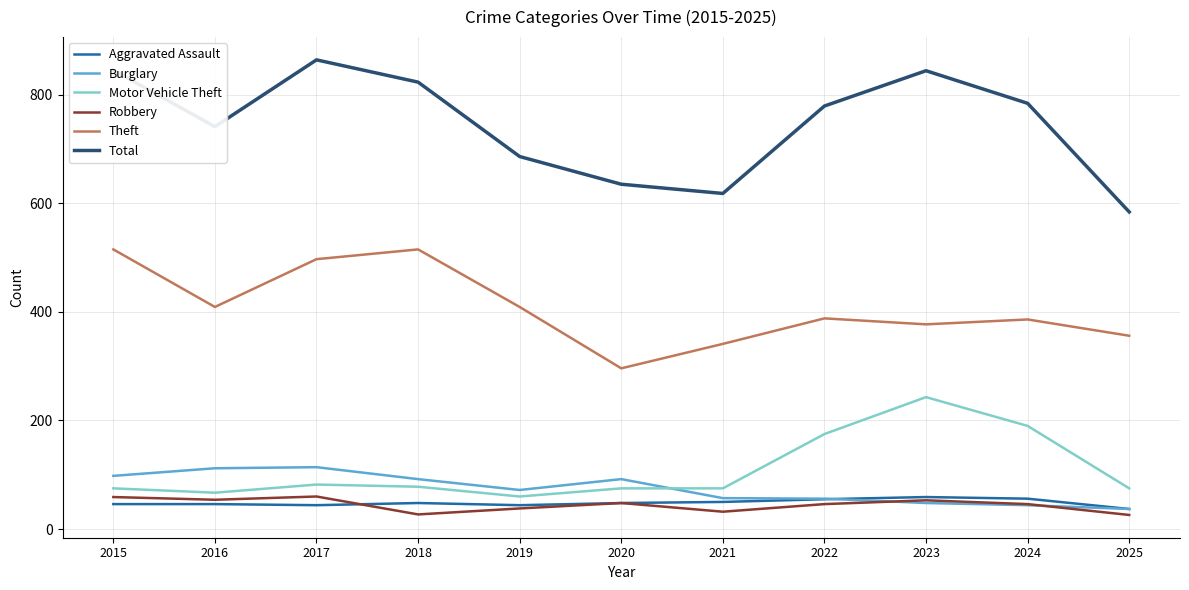

What is the sum of all Robbery values?

489